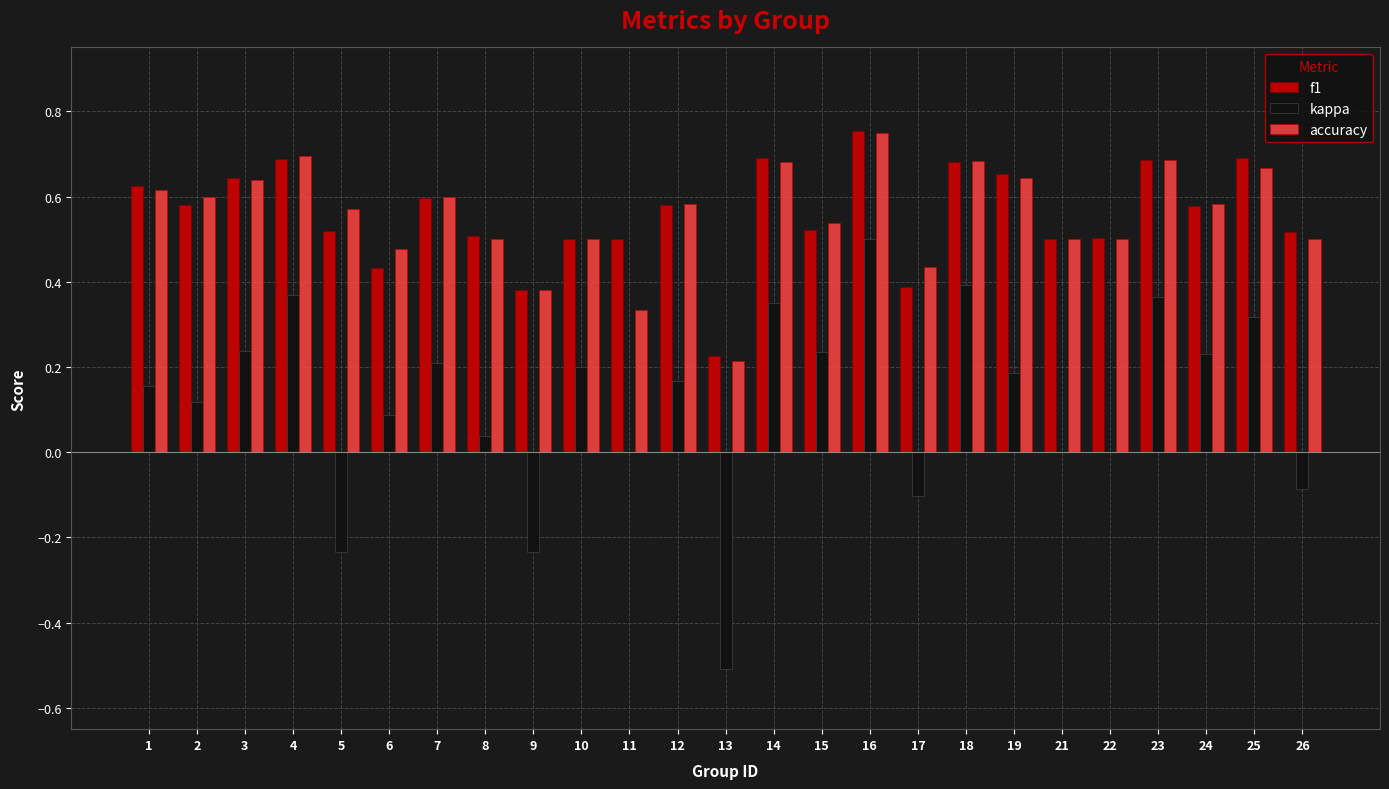

What is the sum of the accuracy values at 10 and 22?

1.0